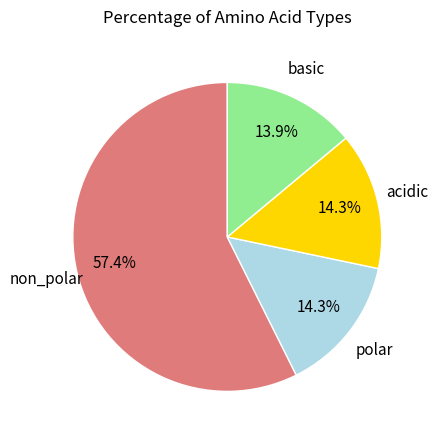

Rank the categories by value from lowest to highest.

basic, polar, acidic, non_polar